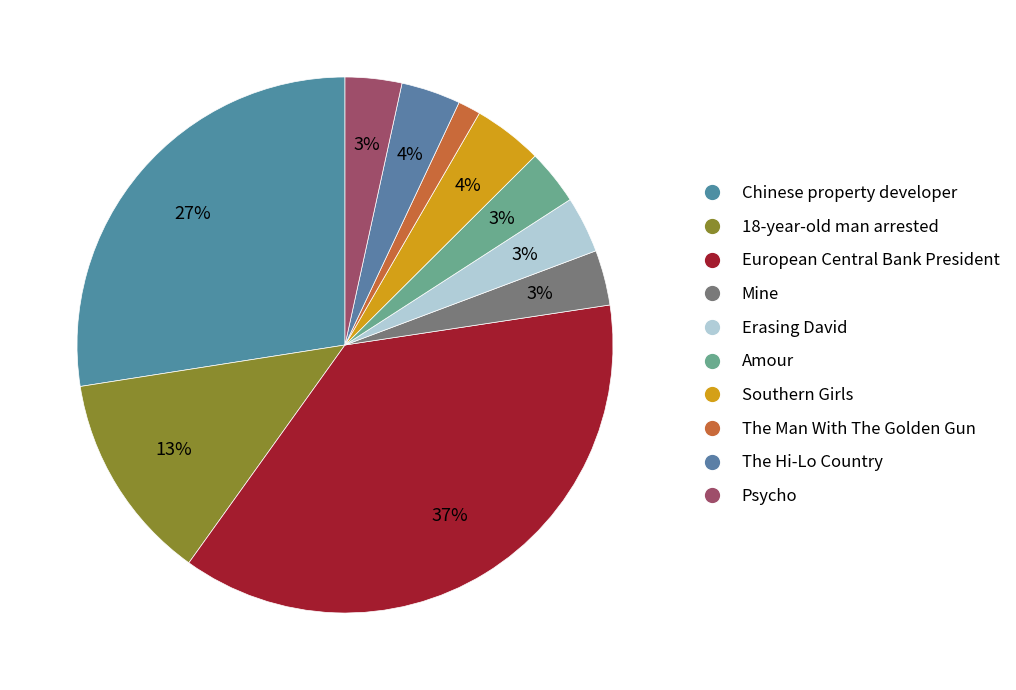

How many slices are in this pie chart?

10